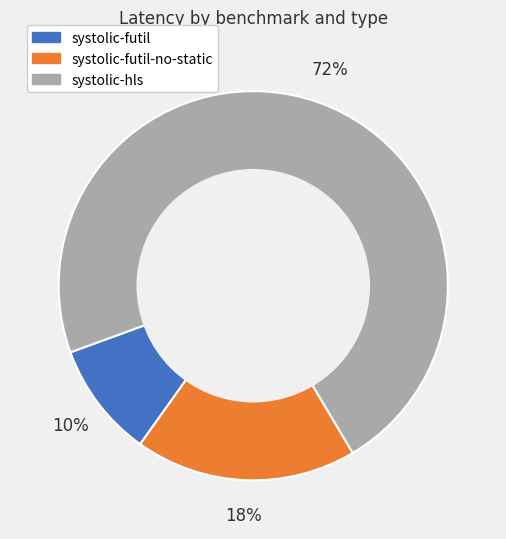

To the nearest percent, what is the average slice percentage?

33%